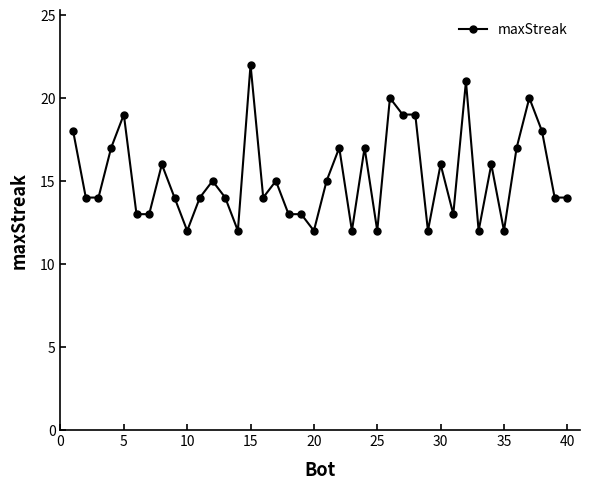

True or false: the data has more than 0 interior local peaks.

True